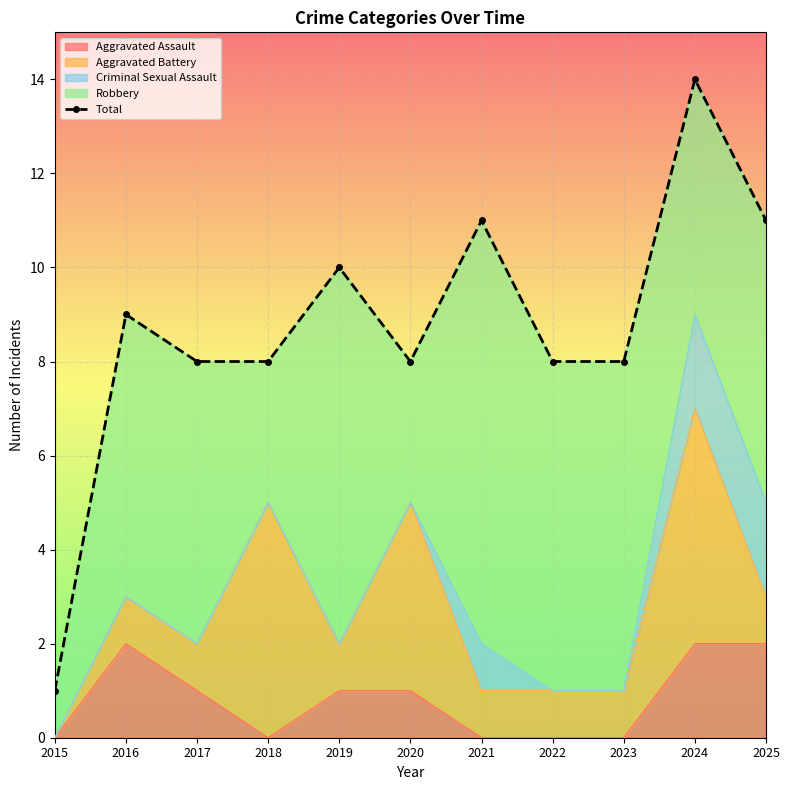

Which category has the highest value across all series?

2024